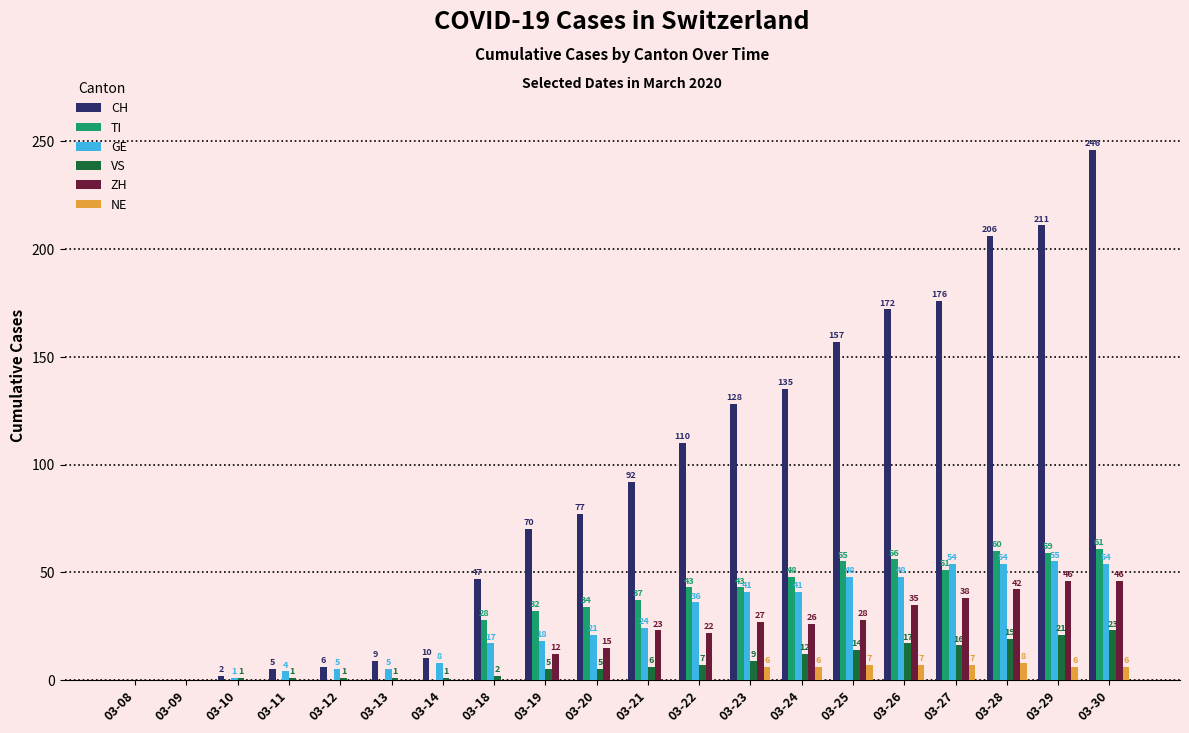

How many groups of bars are there?

20